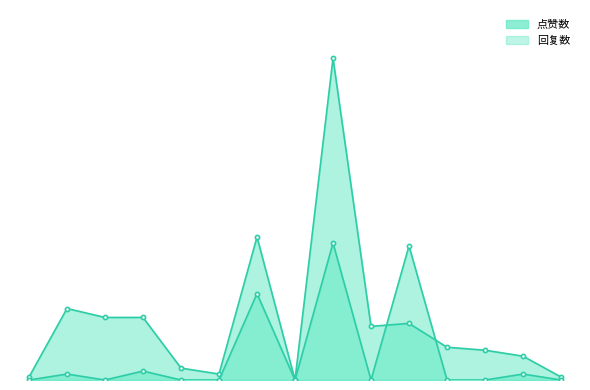

The value of 点赞数 at 1676006612 is 0. True or false?

False